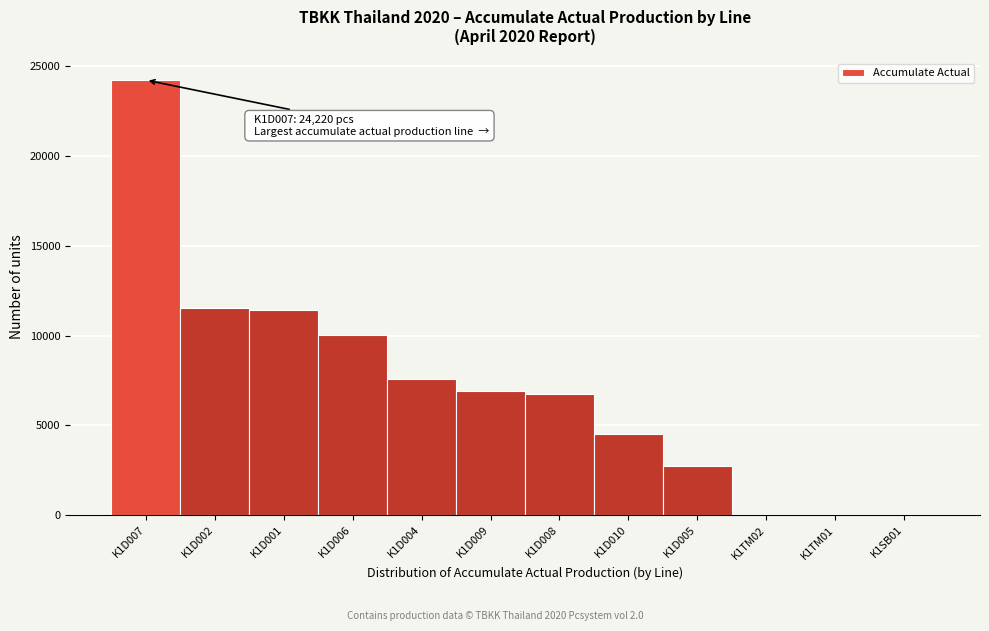

Which has a higher value, K1SB01 or K1D007?

K1D007